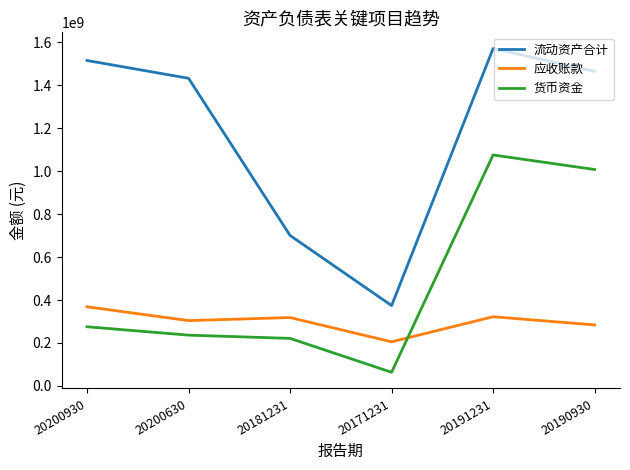

What are all the series names shown in the legend?

流动资产合计, 应收账款, 货币资金